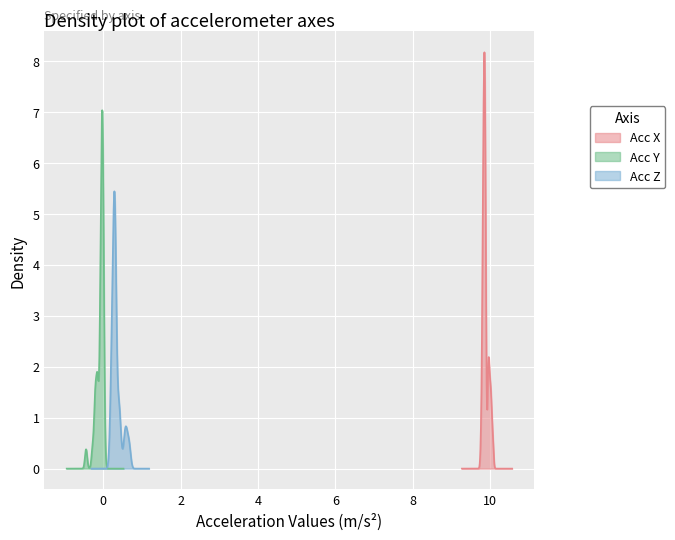

What is the highest value of the Acc X series?

8.2